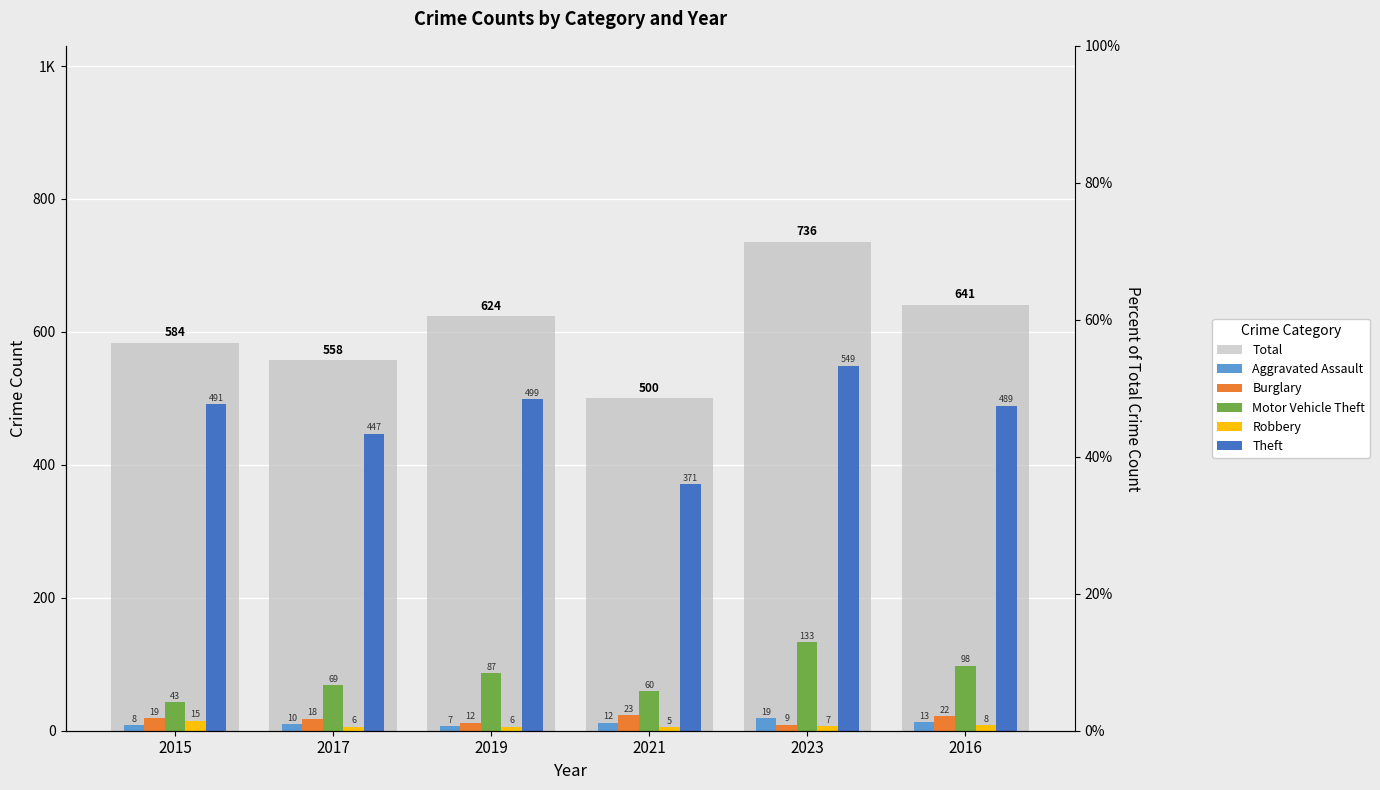

At which category does the chart reach its minimum across all series?

2021